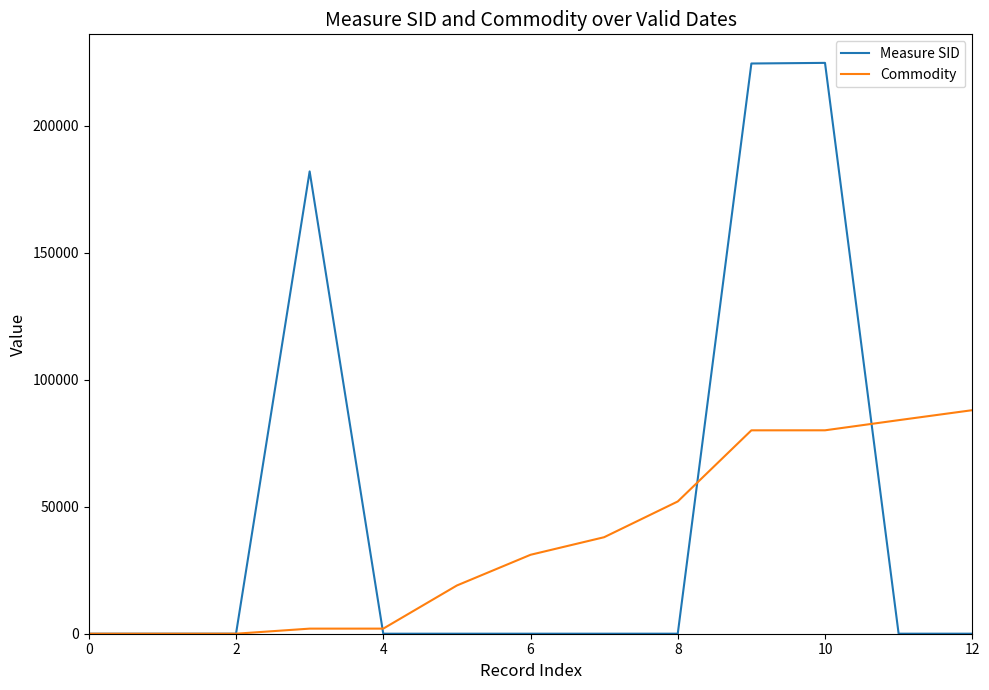

List the series in order of their overall mean, lowest first.

Commodity, Measure SID